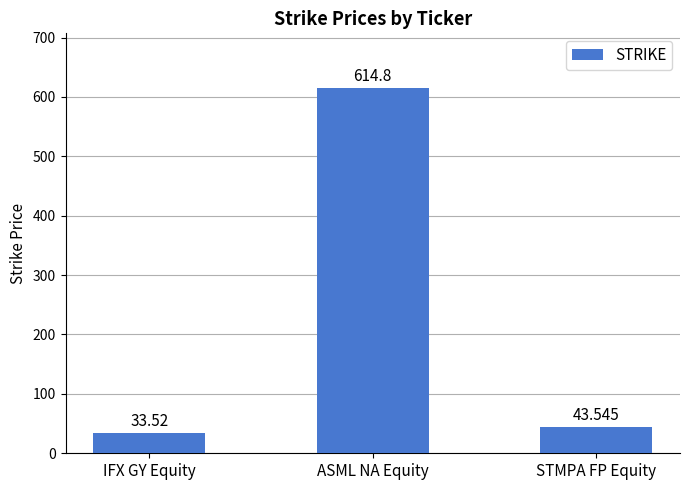

What is the sum of all values?

691.9